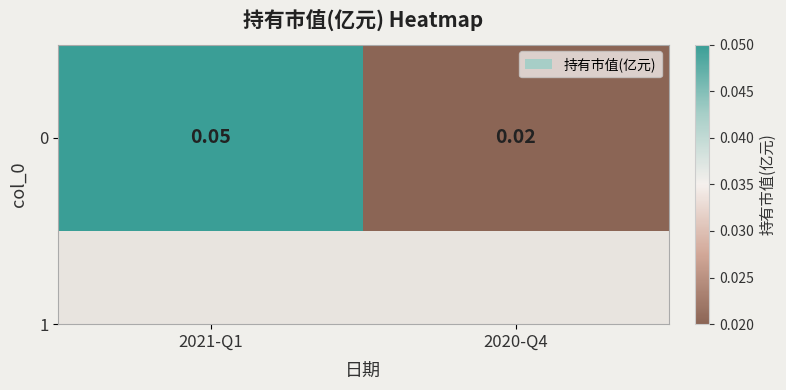

The value at 2020-Q4 is 0.0. True or false?

False